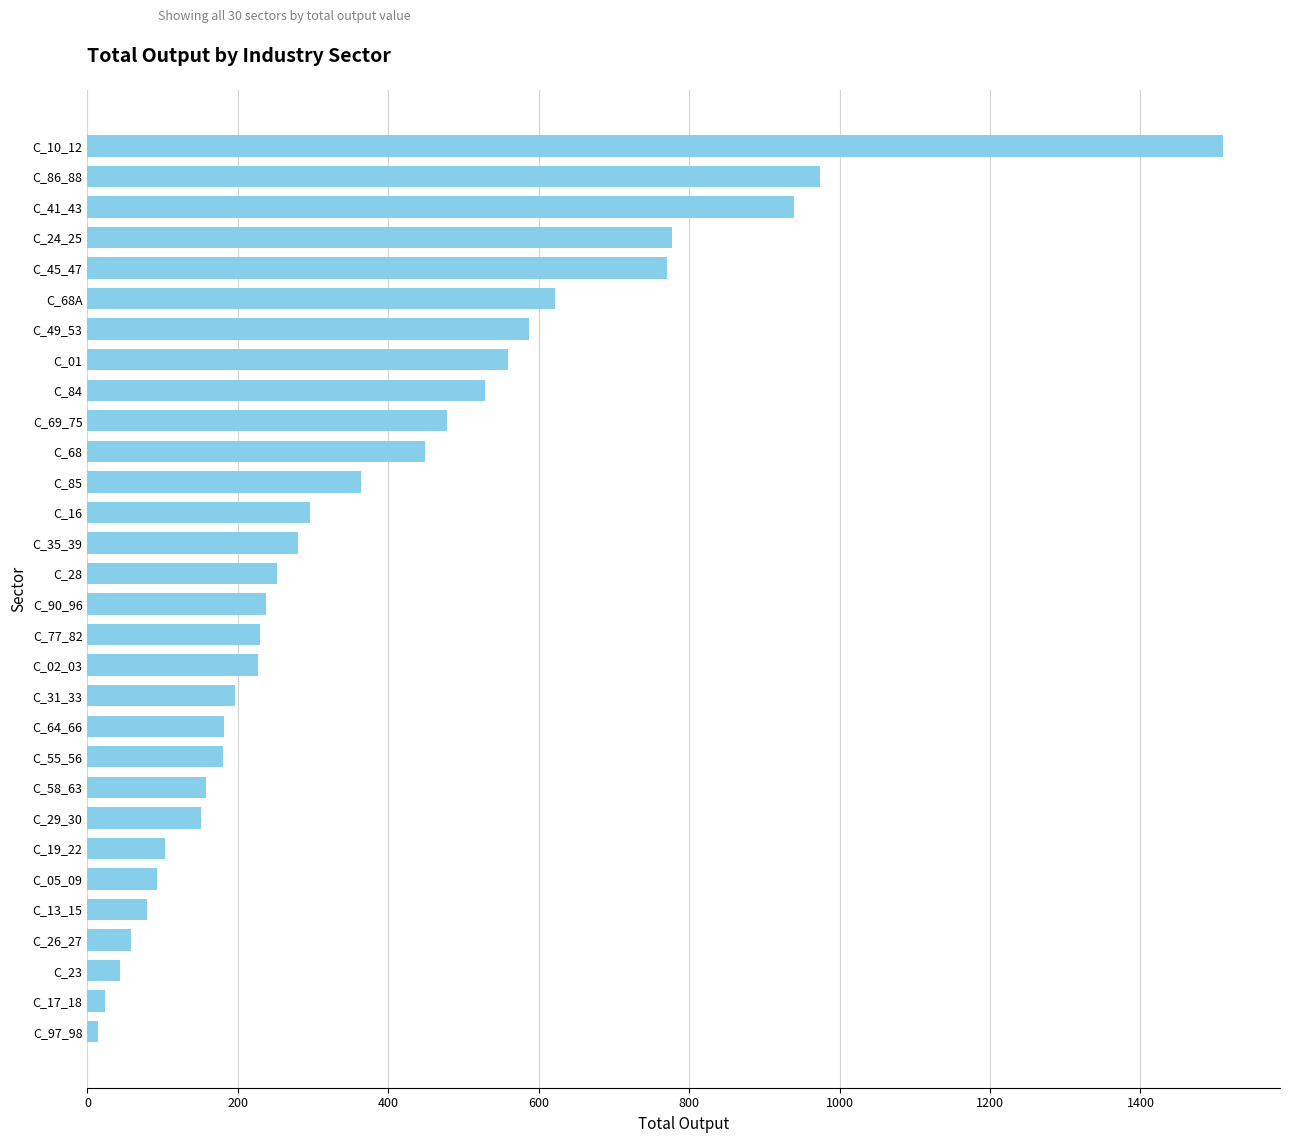

What is the change in value from C_24_25 to C_19_22?

-672.9